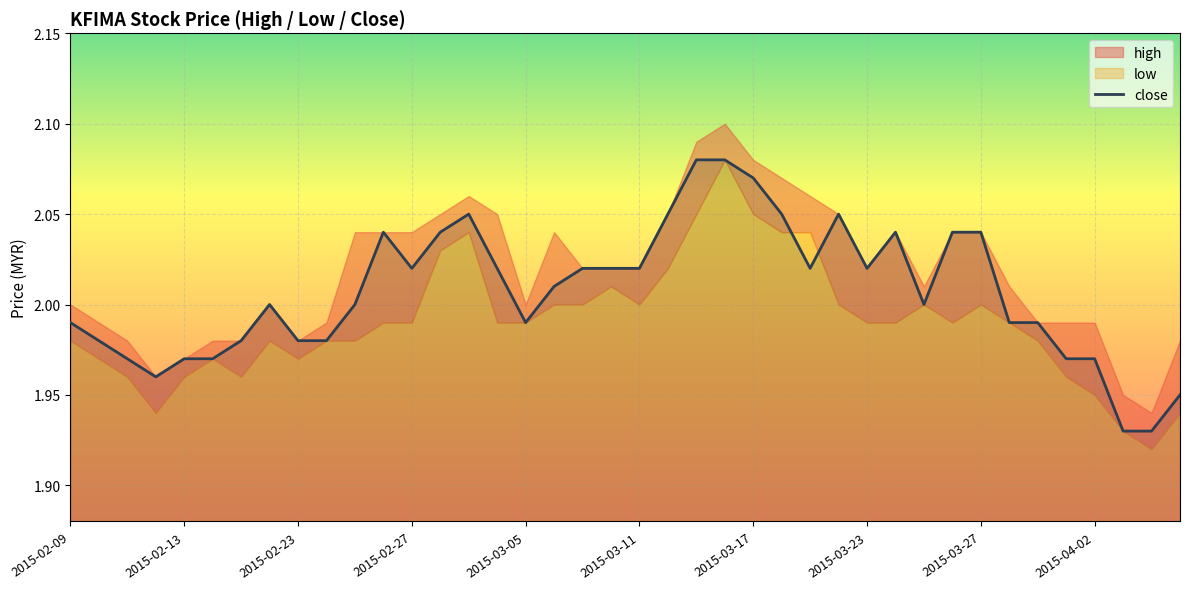

Count the number of categories in the chart.

40